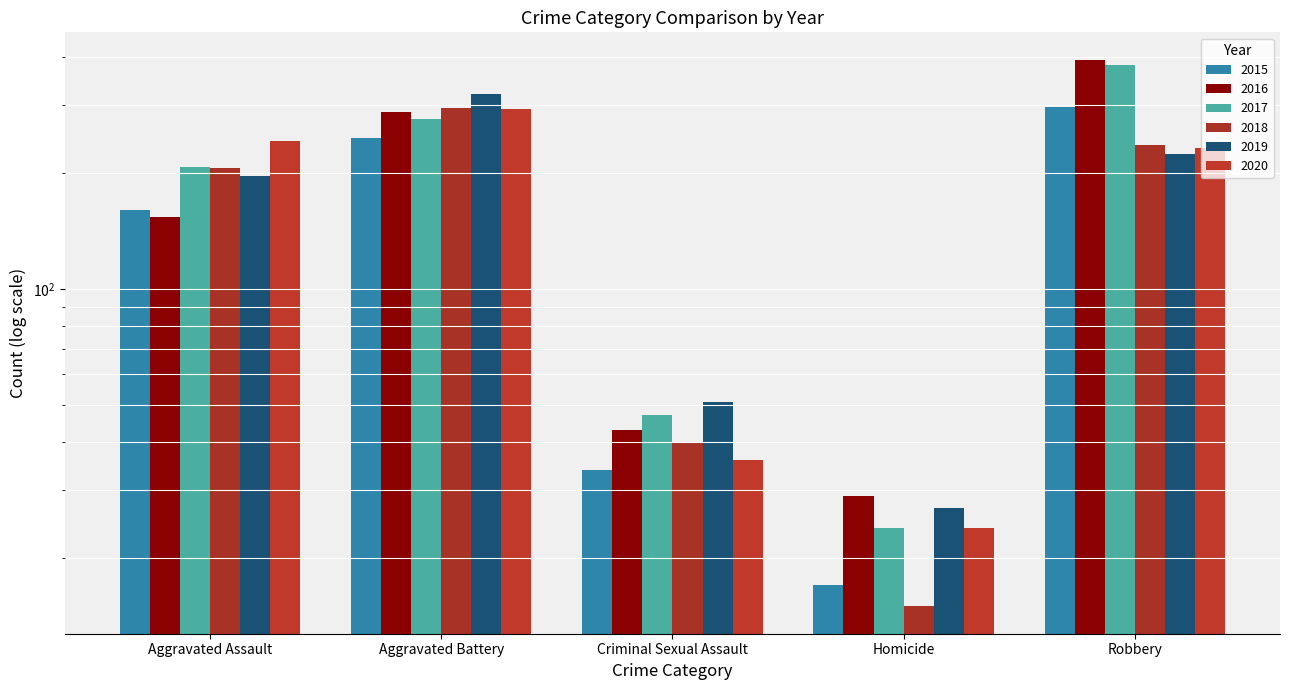

Between Aggravated Battery and Aggravated Assault, which is larger?

Aggravated Battery